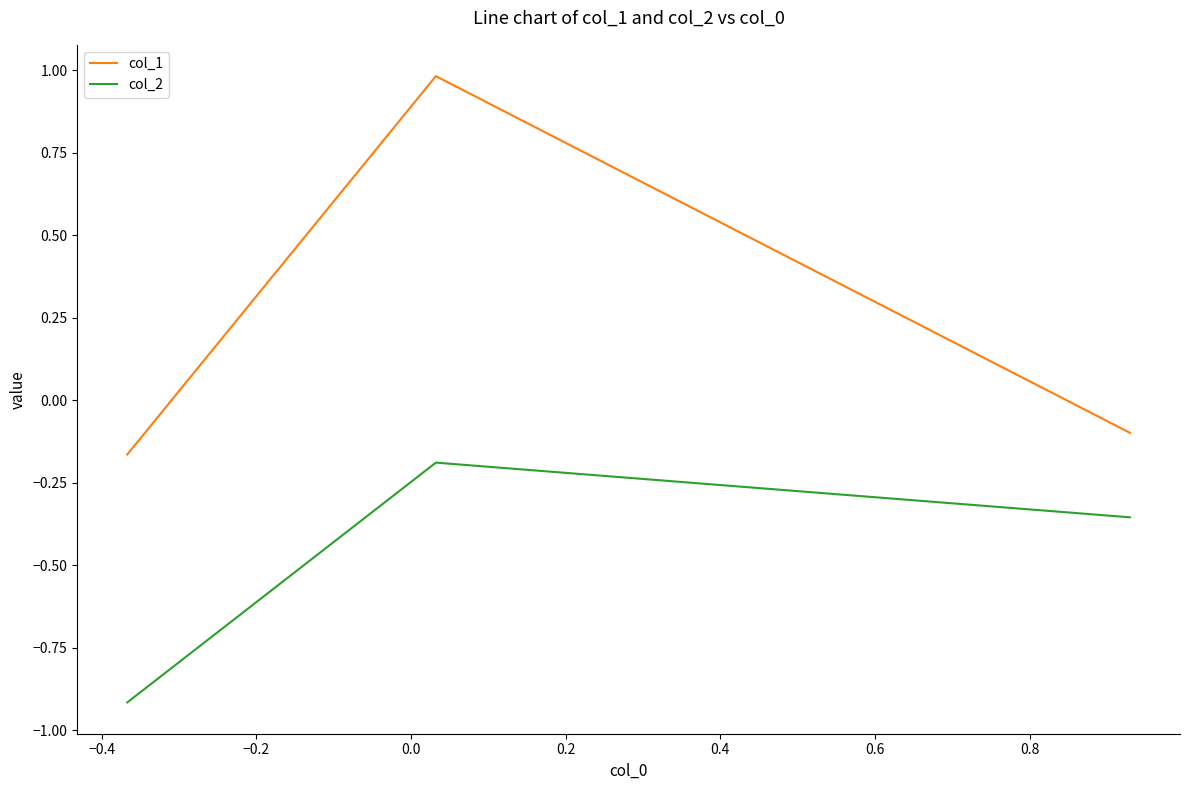

List the series in order of their overall mean, highest first.

col_1, col_2